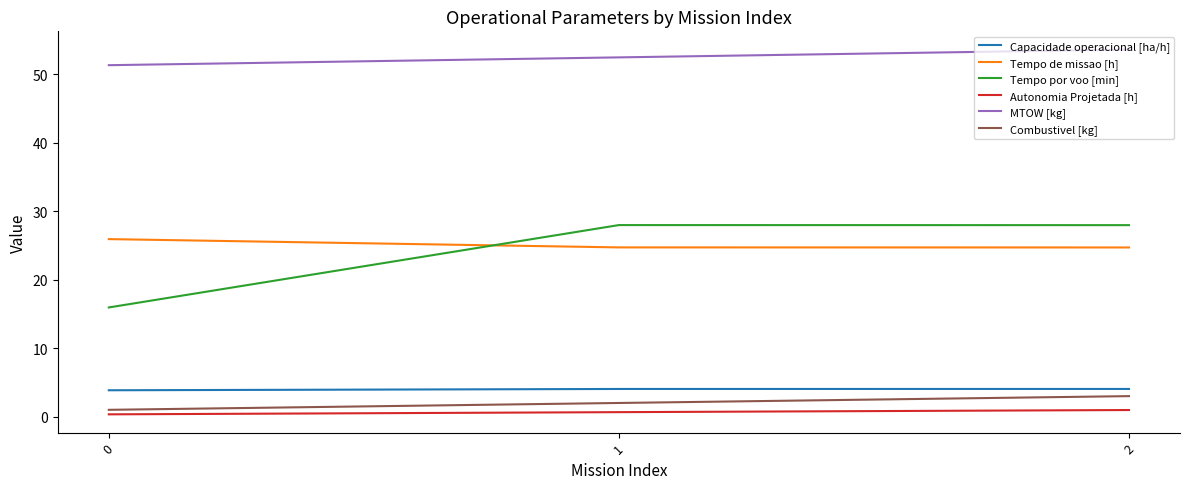

Which series changed the most between 0 and 1?

Tempo por voo [min]